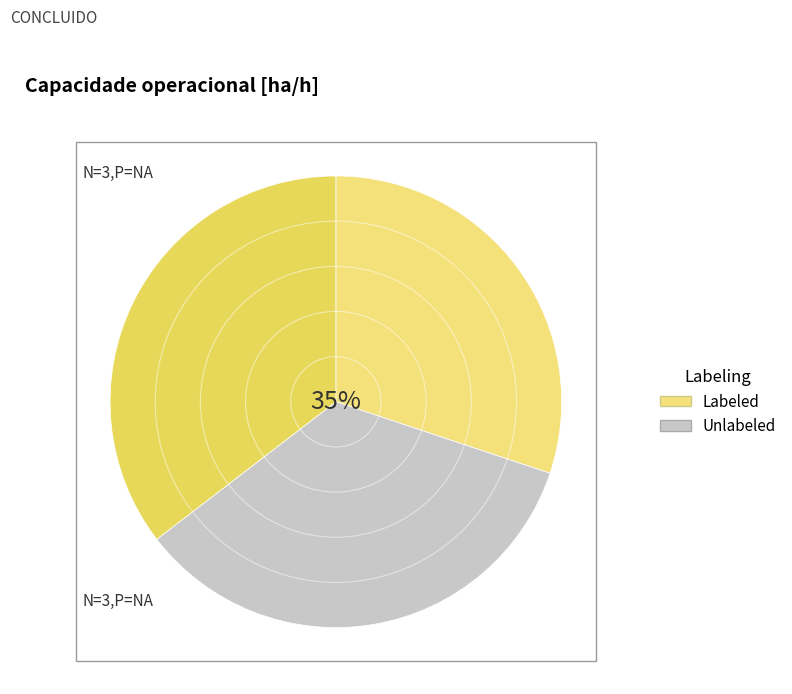

What is the change in value from 0 to 1?

+0.6